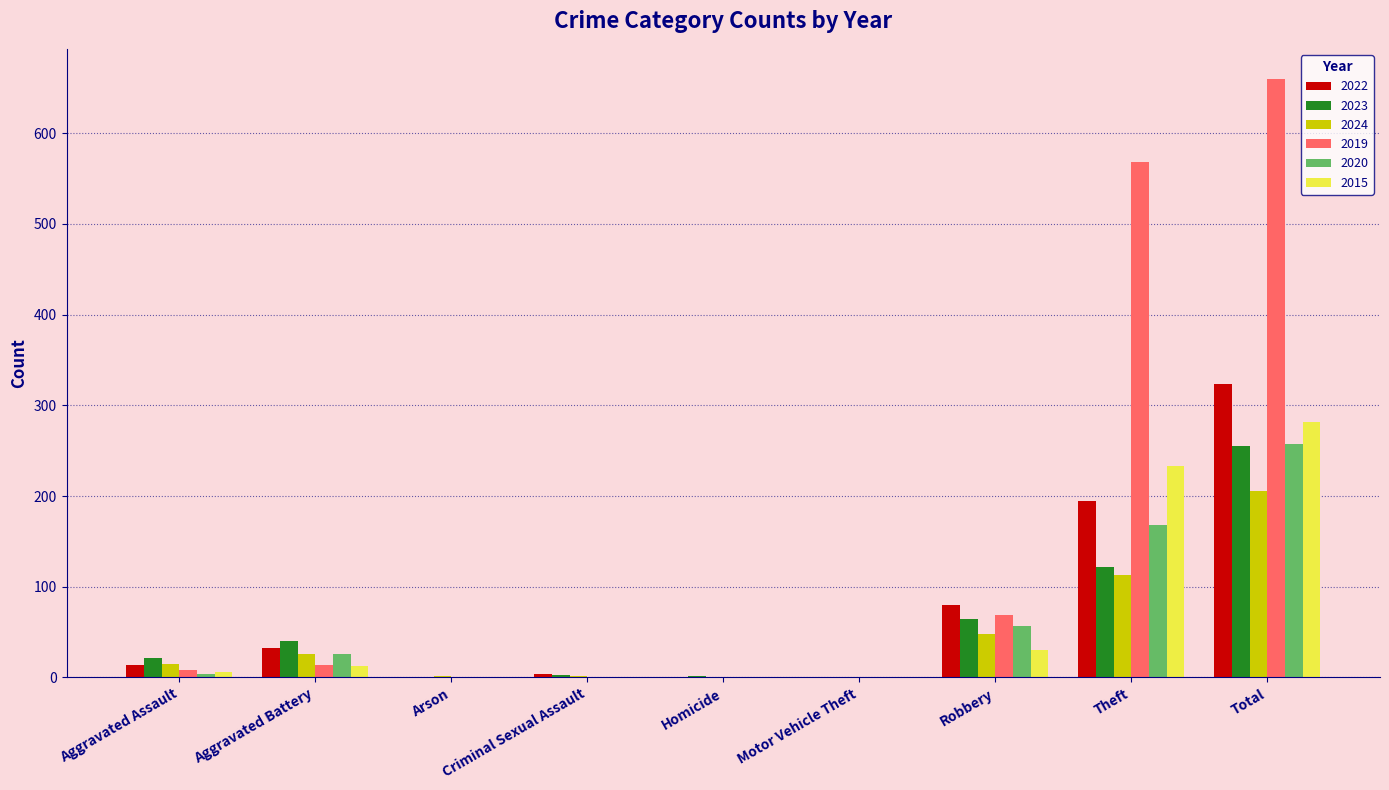

What is the maximum value for 2020?

257